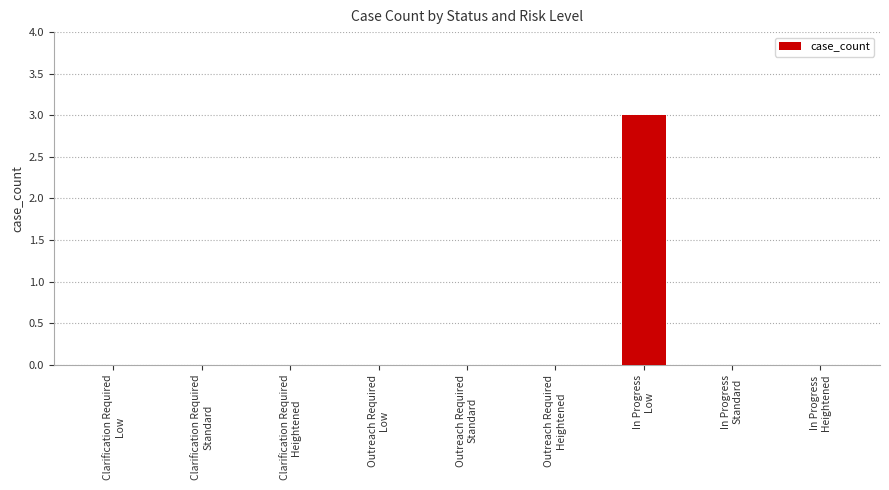

True or false: the data shows 0 at In Progress
Standard.

True